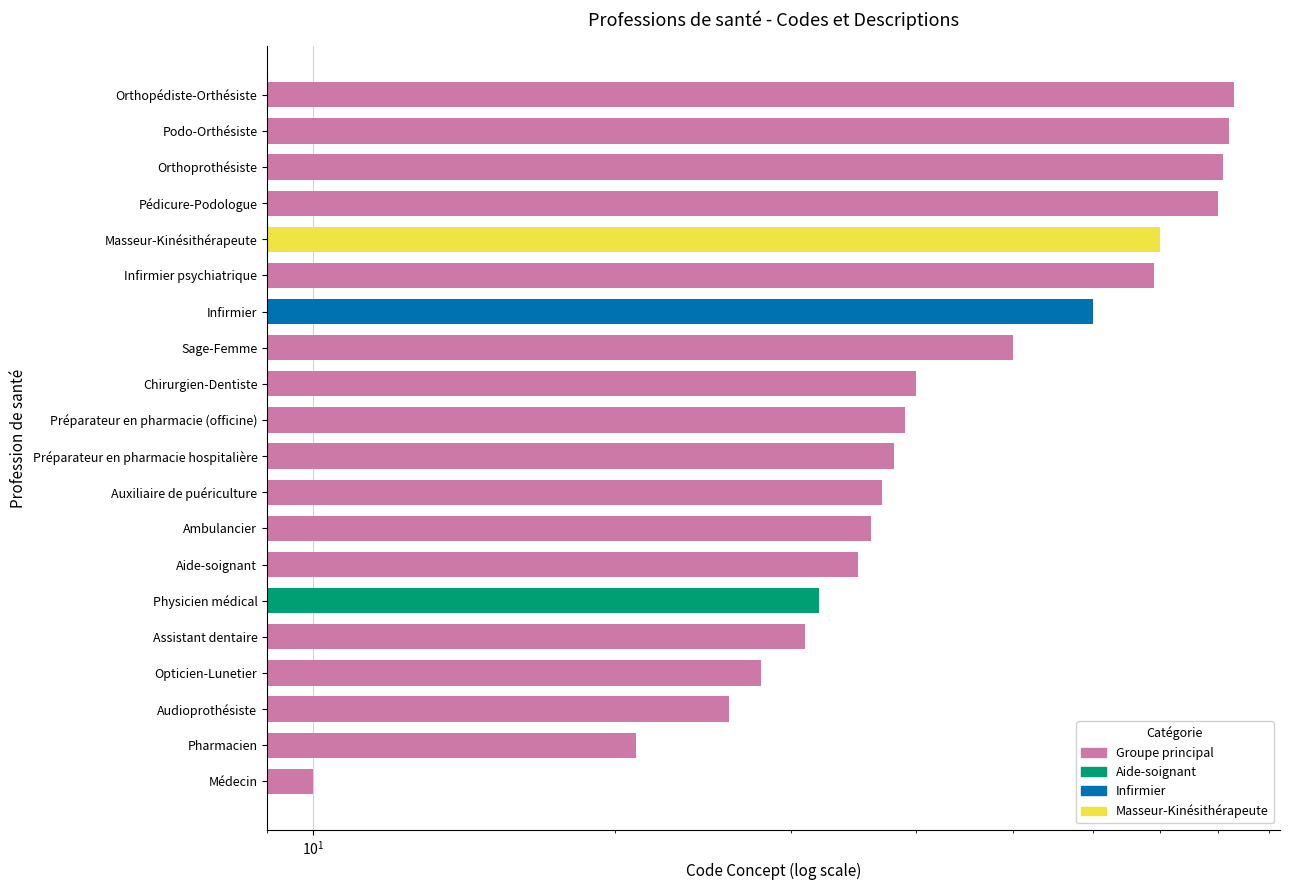

Which category has the lowest value across all series?

Médecin